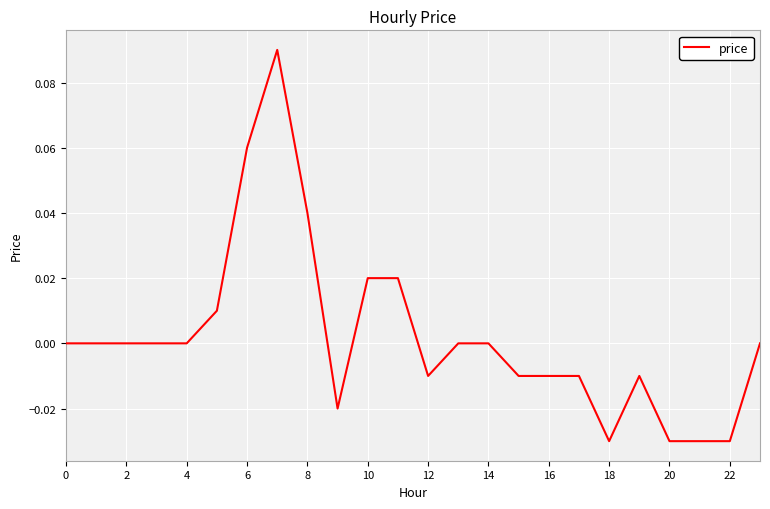

Count the number of categories in the chart.

24